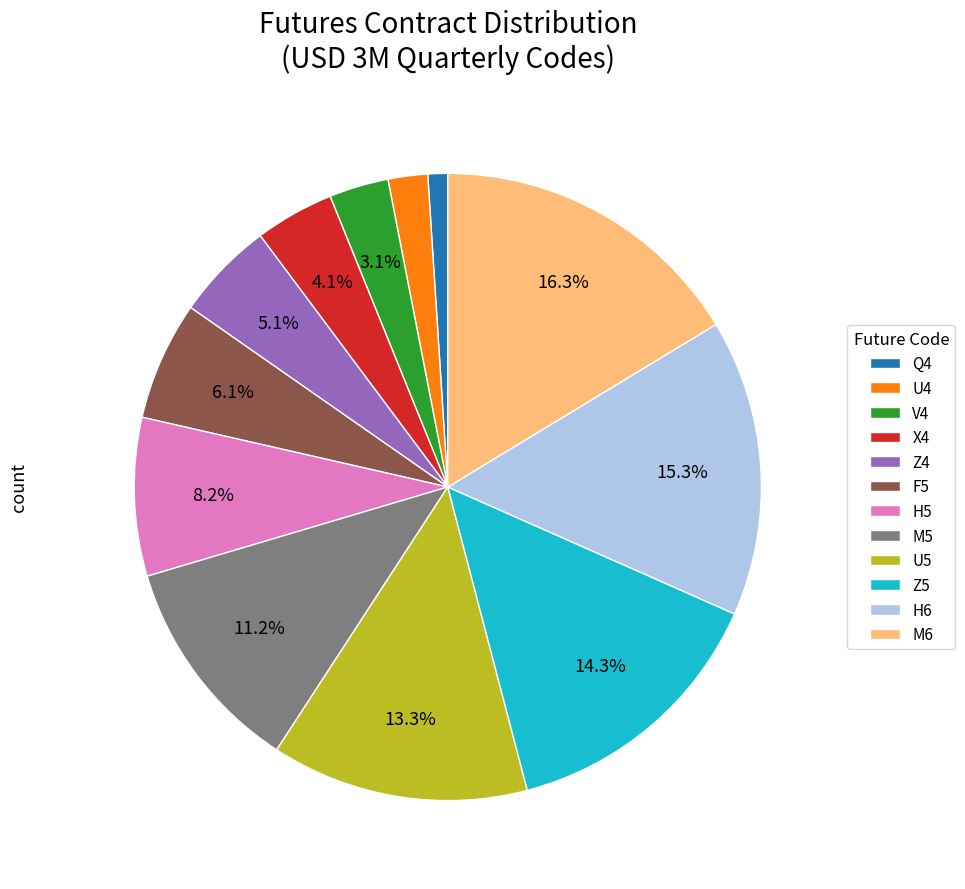

What percentage is NOT represented by V4?

96.9%